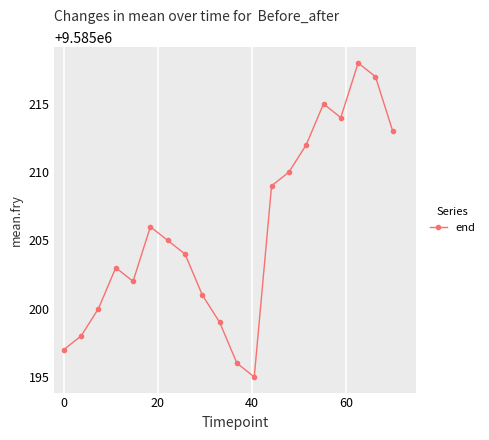

Is this an area chart (filled region under the line)?

No